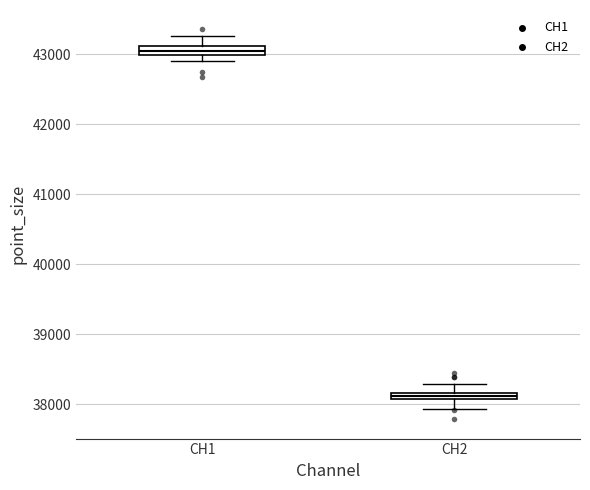

Where is the upper edge of the box for CH2 on the y-axis? The values are not printed on the chart, so give them approximately, as read against the axis.

38200